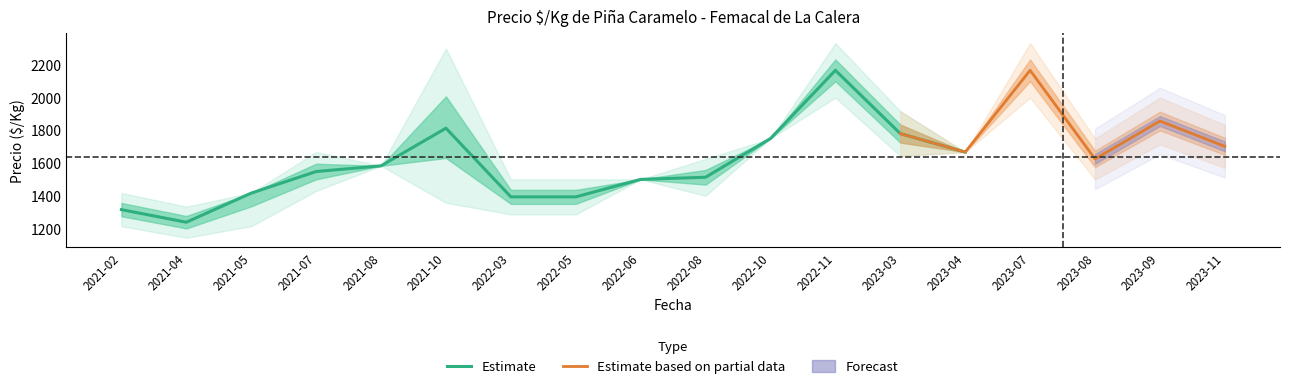

At which category does the chart reach its minimum across all series?

2021-04